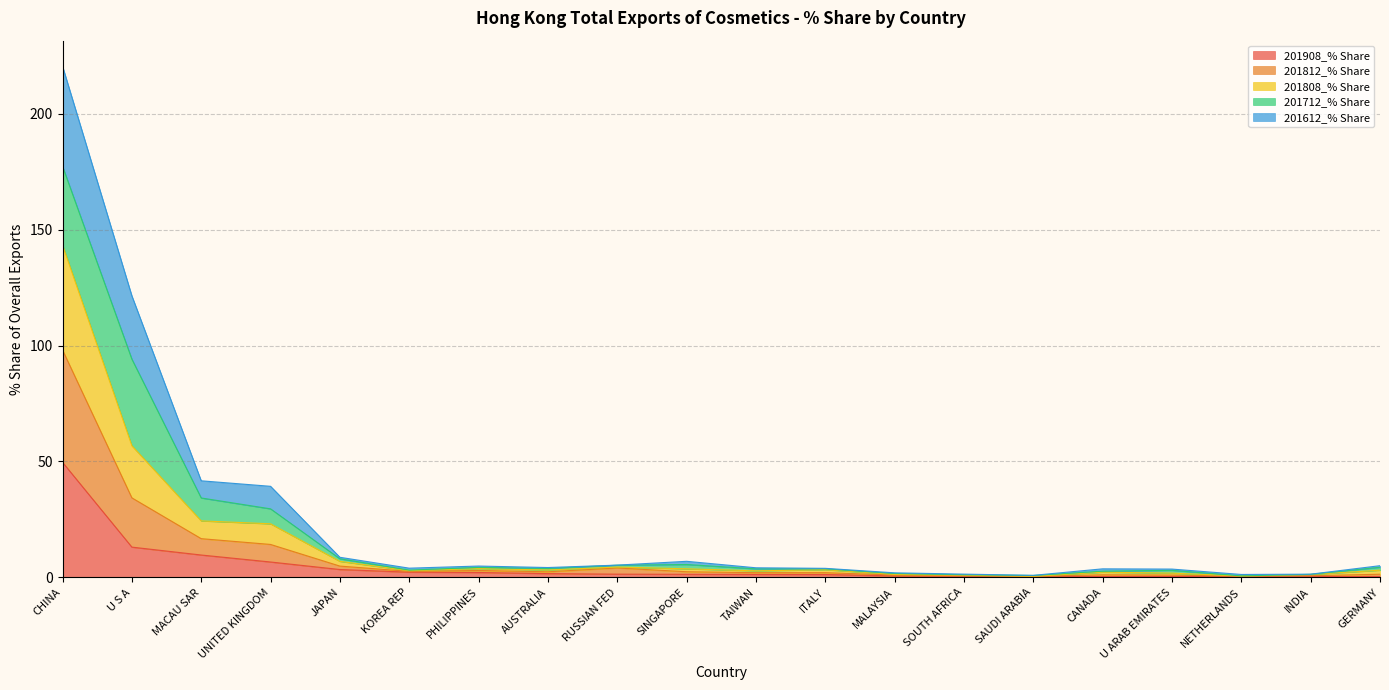

What position from the right is KOREA REP?

15